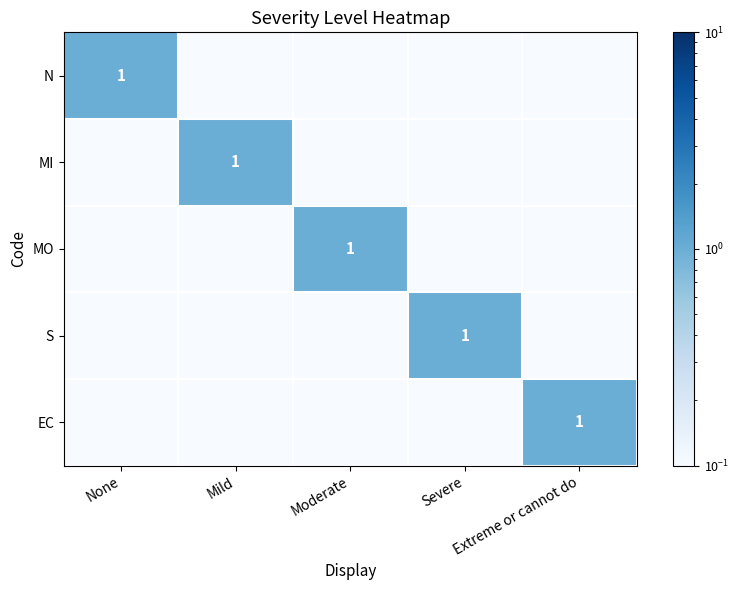

What is the total value across all series at Mild?

1.0